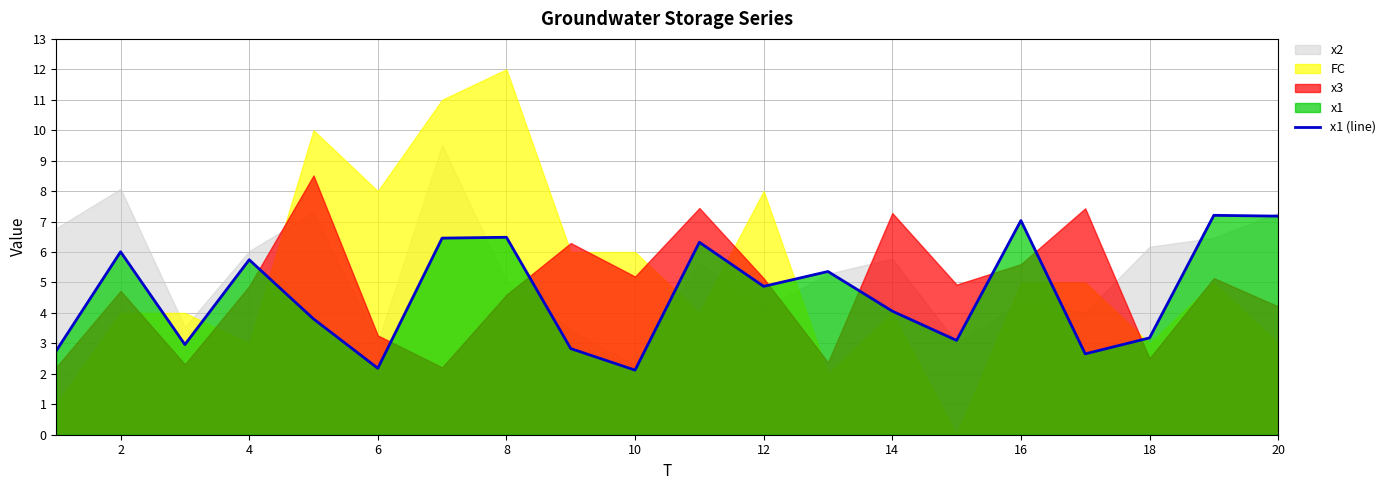

True or false: x1 (line) has a value of 0.9 at 18.

False